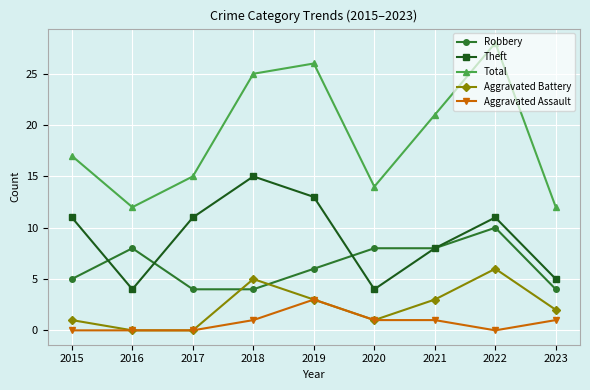

Is the value of Total at 2018 greater than the value of Robbery at 2020?

Yes